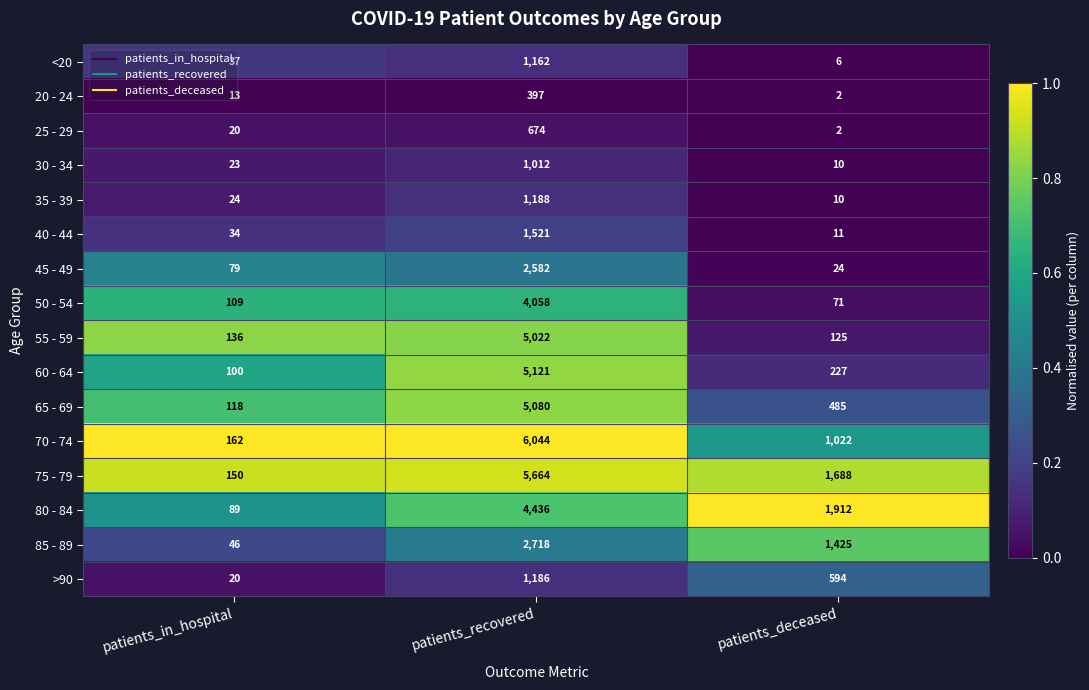

What is the sum of all 60 - 64 values?

5448